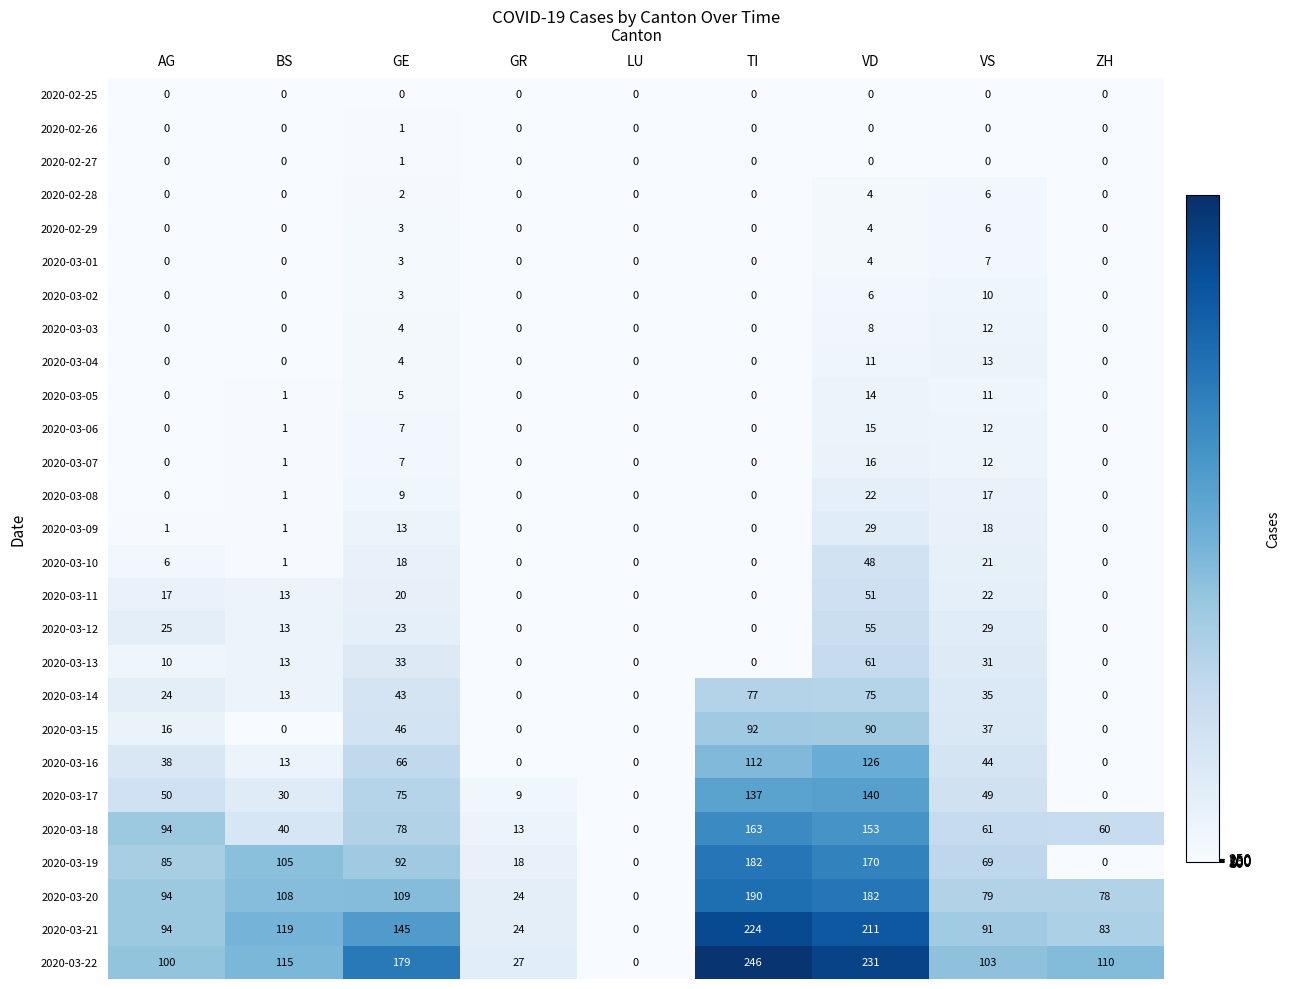

Where is 2020-03-16 nearest to the value 63?

GE